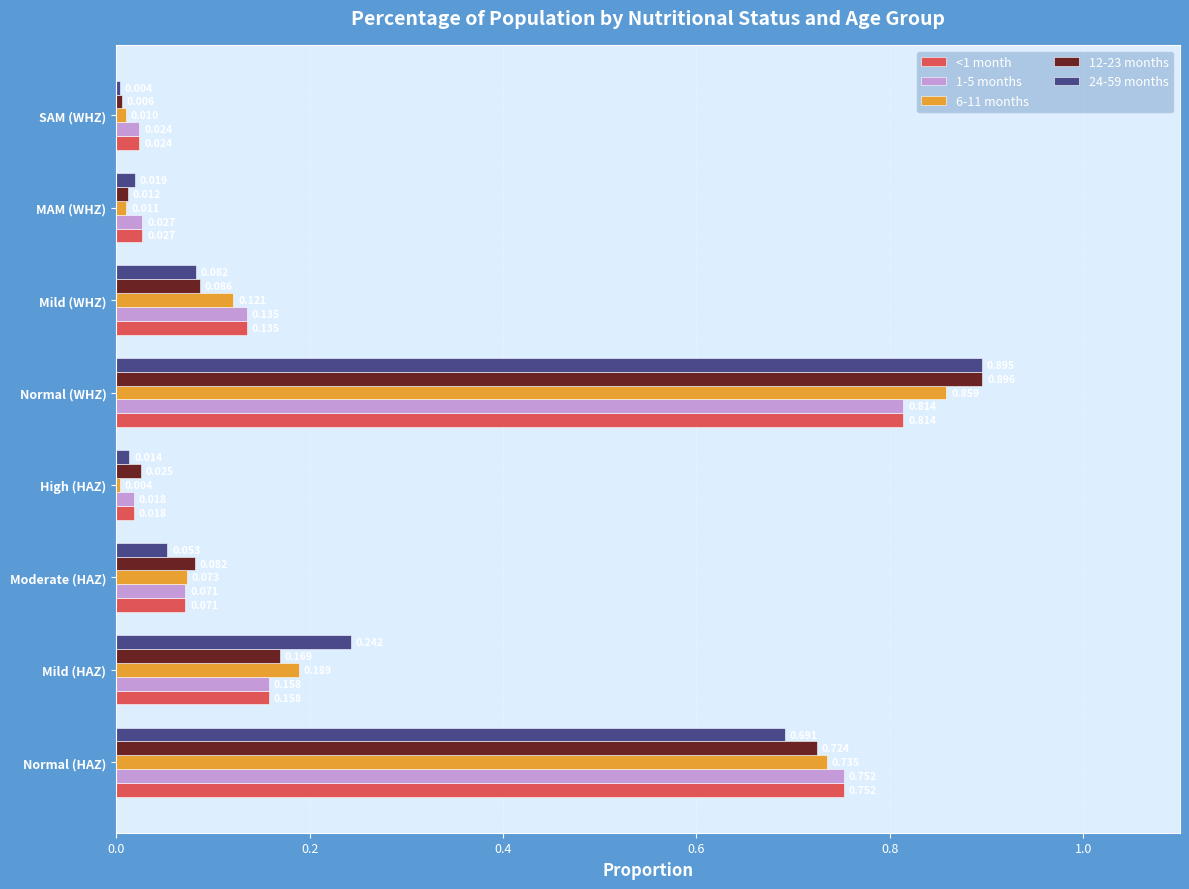

Is the value of <1 month at Moderate (HAZ) greater than the value of 24-59 months at Mild (HAZ)?

No